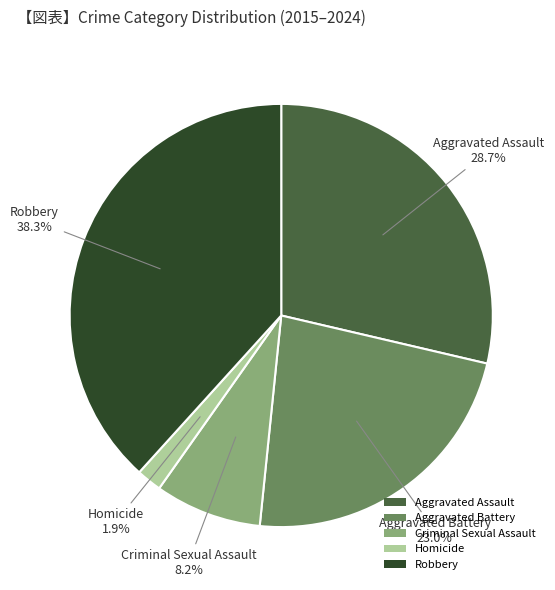

Approximately how many times larger is the value at Aggravated Battery compared to Robbery?

0.6